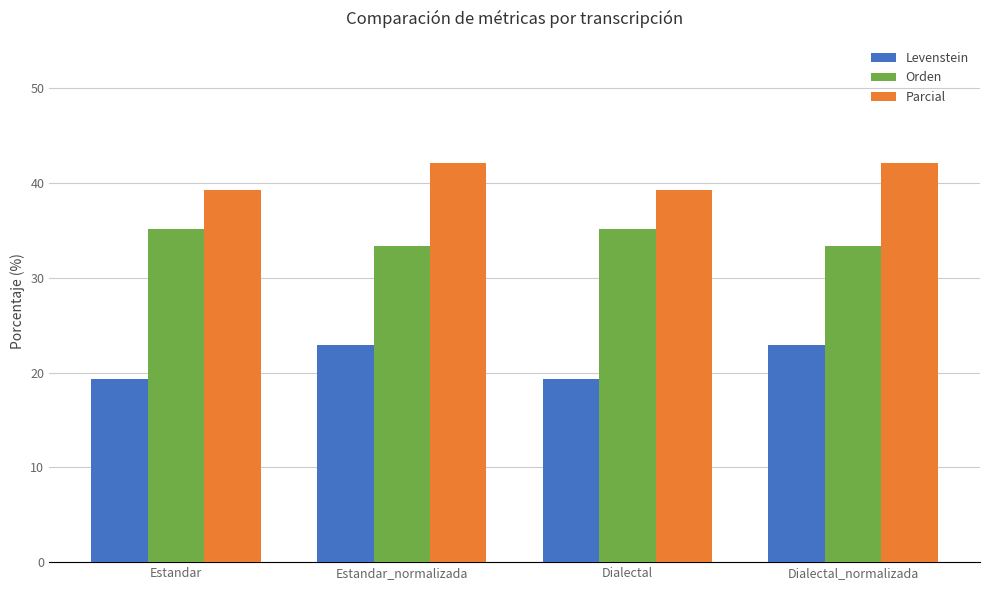

What is the value of the Parcial bar at the 1st from the left?

39.3